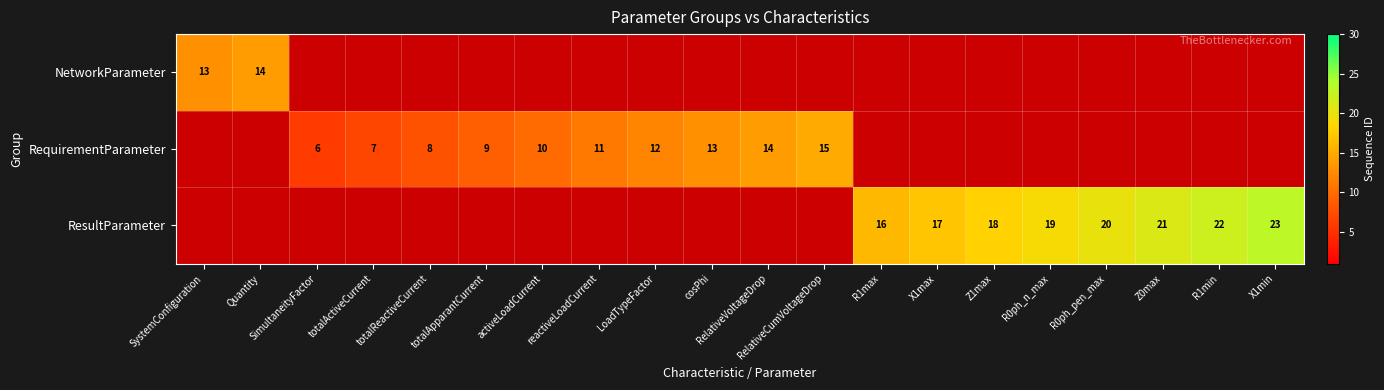

What is the smallest value displayed?

6.0